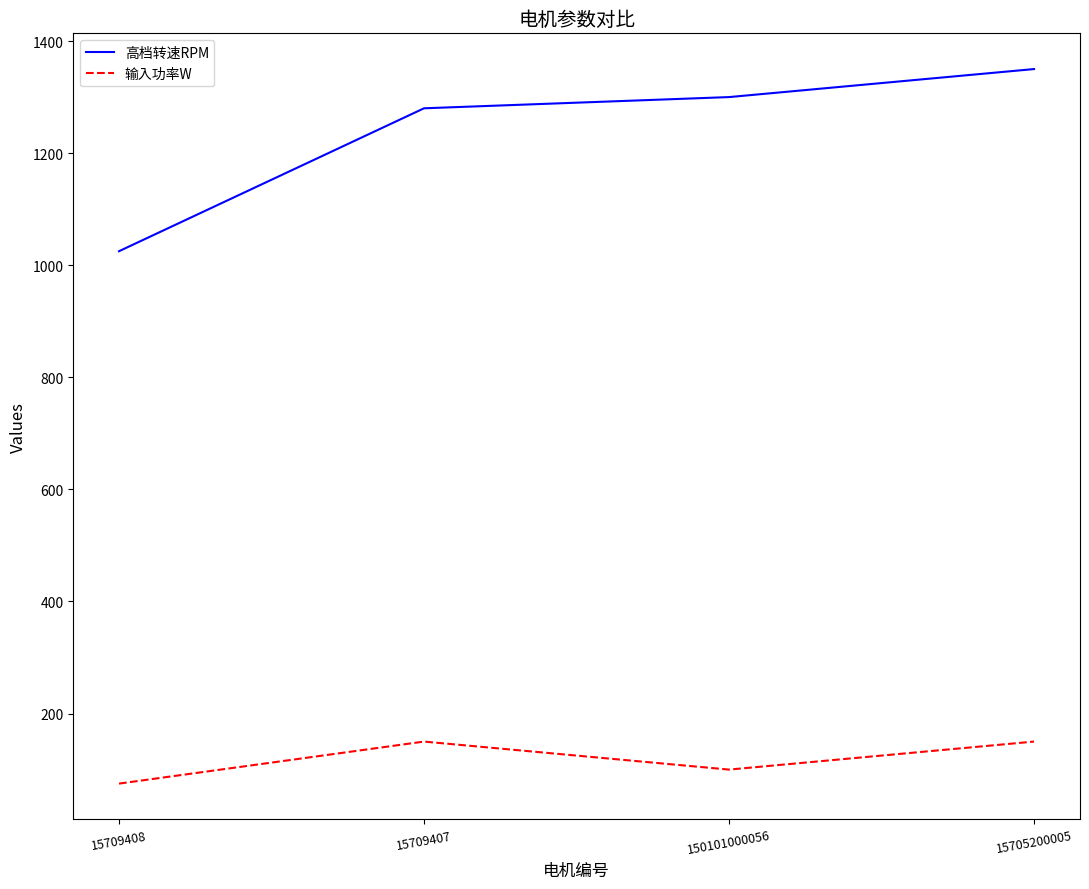

What is the smallest value displayed?

75